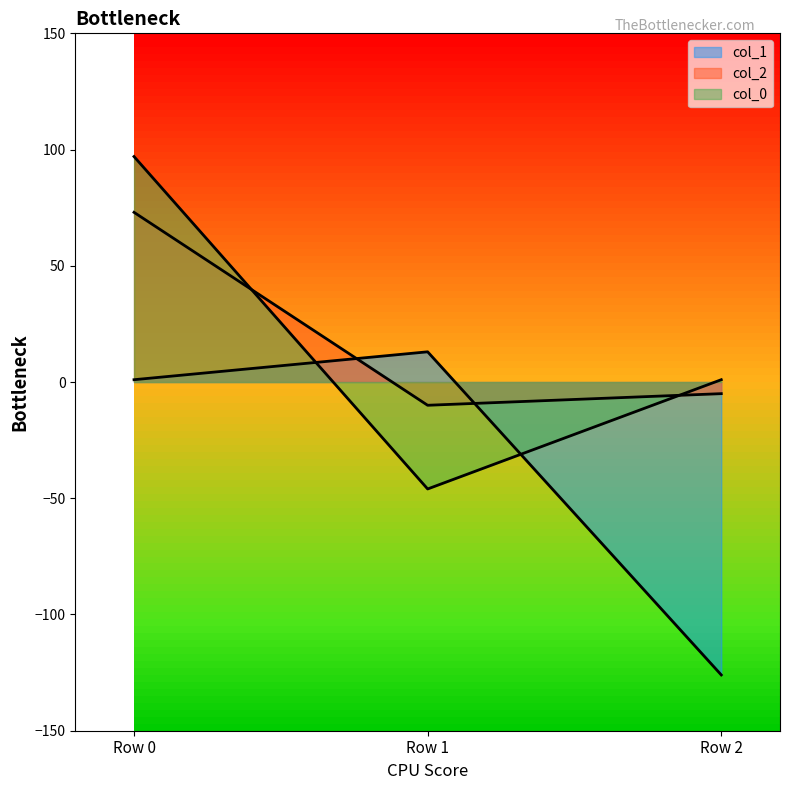

What are all the series names shown in the legend?

col_1, col_2, col_0